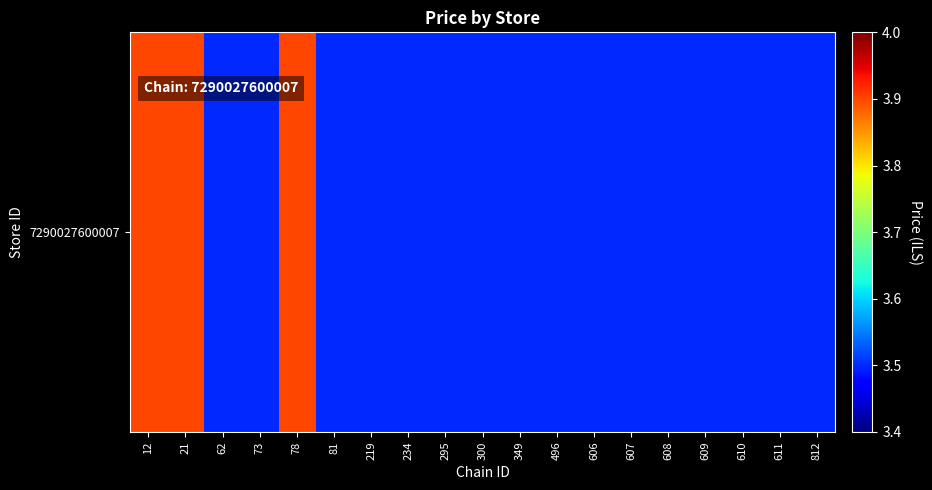

Read the value at 73.

3.5